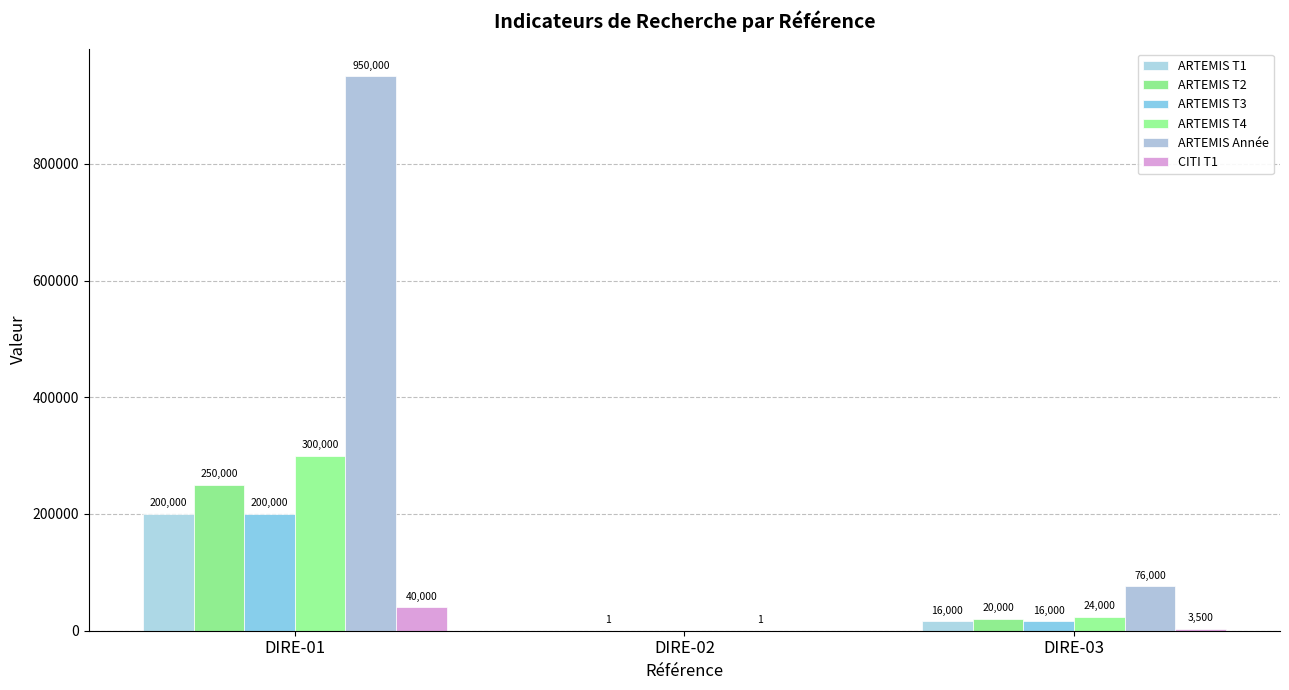

List the labels in order of ARTEMIS T4 value, largest first.

DIRE-01, DIRE-03, DIRE-02